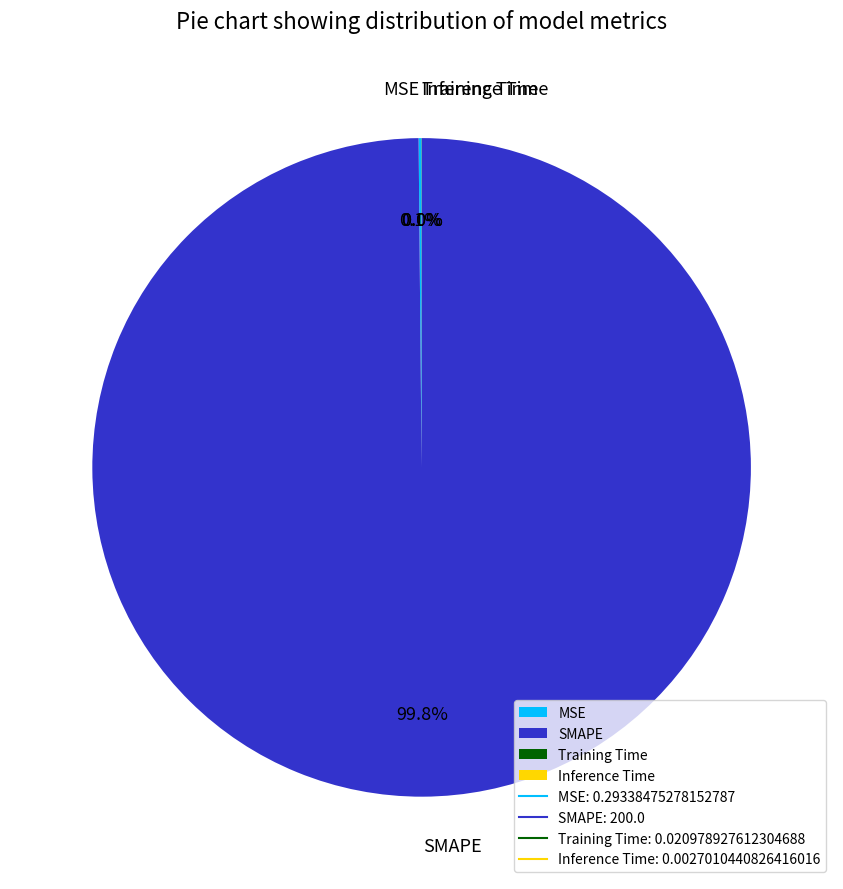

Which slice is the largest?

SMAPE